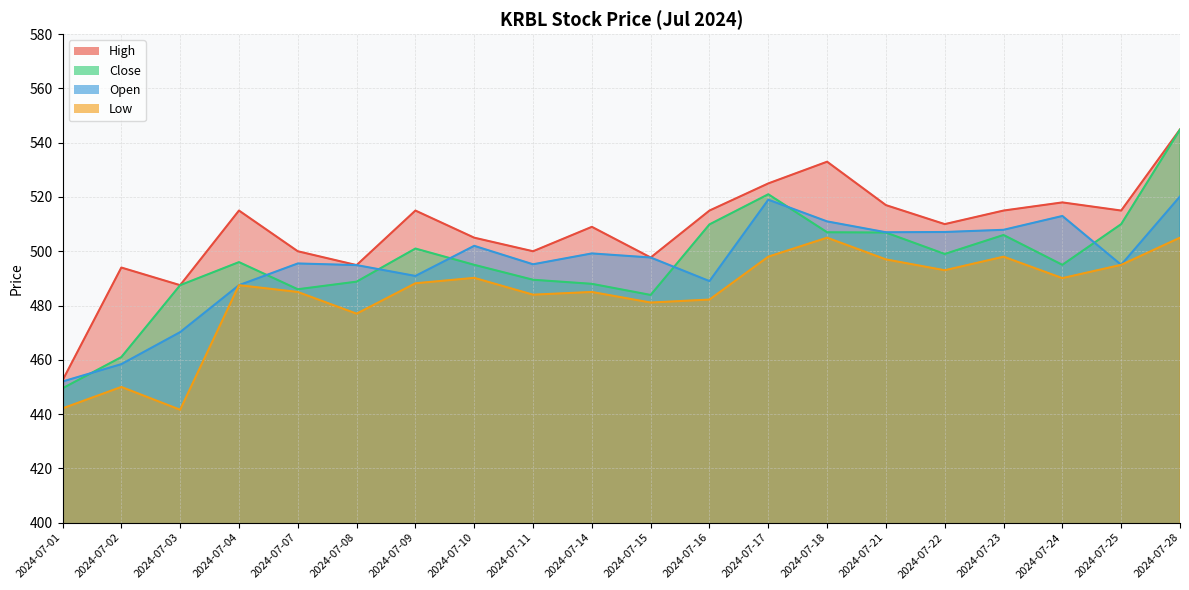

Reading right to left, transcribe all the data shown in this chart.

High: 2024-07-28=544.9	2024-07-25=515.0	2024-07-24=518.0	2024-07-23=515.0	2024-07-22=510.0	2024-07-21=517.0	2024-07-18=533.0	2024-07-17=525.0	2024-07-16=515.0	2024-07-15=497.7	2024-07-14=509.0	2024-07-11=500.0	2024-07-10=505.0	2024-07-09=515.0	2024-07-08=494.9	2024-07-07=500.0	2024-07-04=515.0	2024-07-03=487.5	2024-07-02=494.0	2024-07-01=452.4
Close: 2024-07-28=544.8	2024-07-25=510.0	2024-07-24=495.0	2024-07-23=506.0	2024-07-22=499.0	2024-07-21=506.9	2024-07-18=507.0	2024-07-17=521.0	2024-07-16=509.9	2024-07-15=483.9	2024-07-14=488.0	2024-07-11=489.5	2024-07-10=495.0	2024-07-09=501.0	2024-07-08=488.8	2024-07-07=486.0	2024-07-04=496.0	2024-07-03=487.5	2024-07-02=461.0	2024-07-01=449.5
Open: 2024-07-28=520.2	2024-07-25=495.0	2024-07-24=513.0	2024-07-23=507.9	2024-07-22=507.1	2024-07-21=507.0	2024-07-18=511.0	2024-07-17=519.0	2024-07-16=489.0	2024-07-15=497.7	2024-07-14=499.2	2024-07-11=495.2	2024-07-10=502.0	2024-07-09=490.9	2024-07-08=494.9	2024-07-07=495.5	2024-07-04=487.5	2024-07-03=470.2	2024-07-02=458.4	2024-07-01=452.0
Low: 2024-07-28=505.0	2024-07-25=495.0	2024-07-24=490.1	2024-07-23=498.0	2024-07-22=493.0	2024-07-21=497.0	2024-07-18=505.0	2024-07-17=498.0	2024-07-16=482.2	2024-07-15=481.1	2024-07-14=485.0	2024-07-11=484.0	2024-07-10=490.2	2024-07-09=488.2	2024-07-08=477.0	2024-07-07=485.0	2024-07-04=487.5	2024-07-03=441.6	2024-07-02=450.0	2024-07-01=442.1